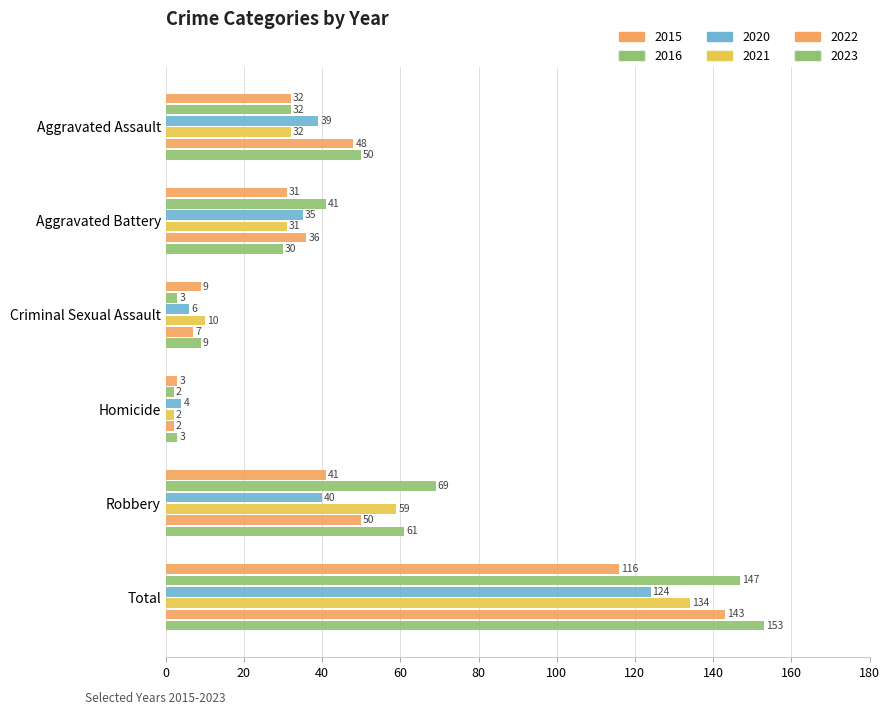

At Criminal Sexual Assault, list the series in order from largest to smallest.

2021, 2015, 2023, 2022, 2020, 2016